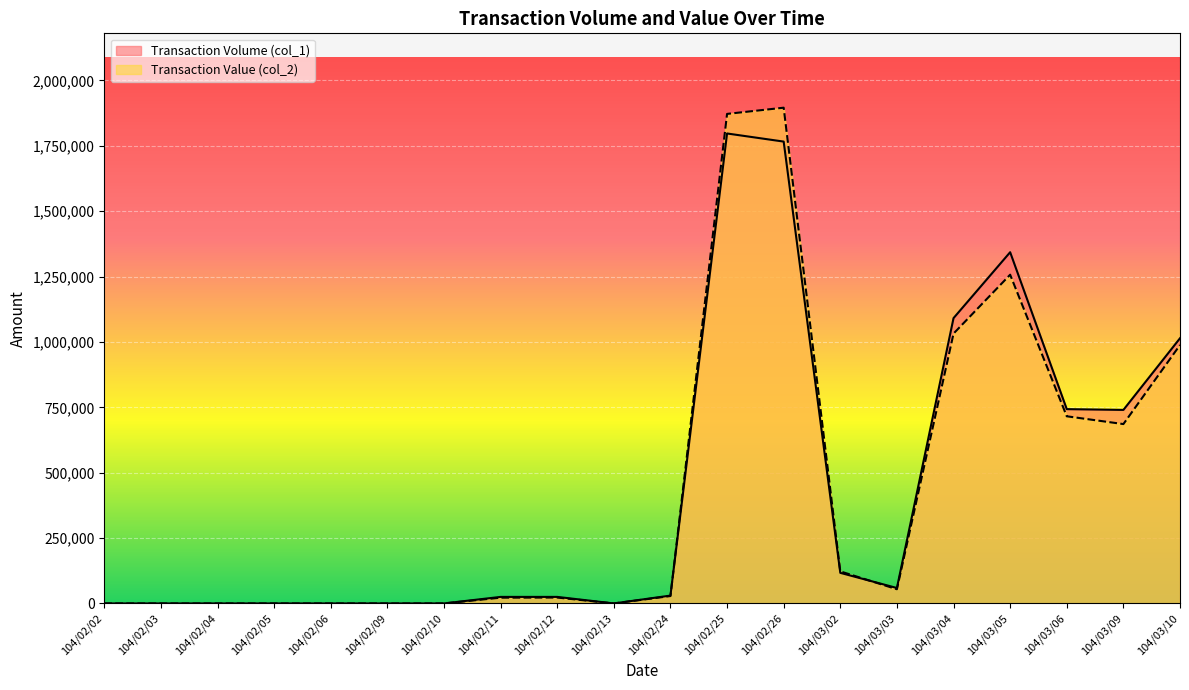

How many lines are shown in the chart?

2